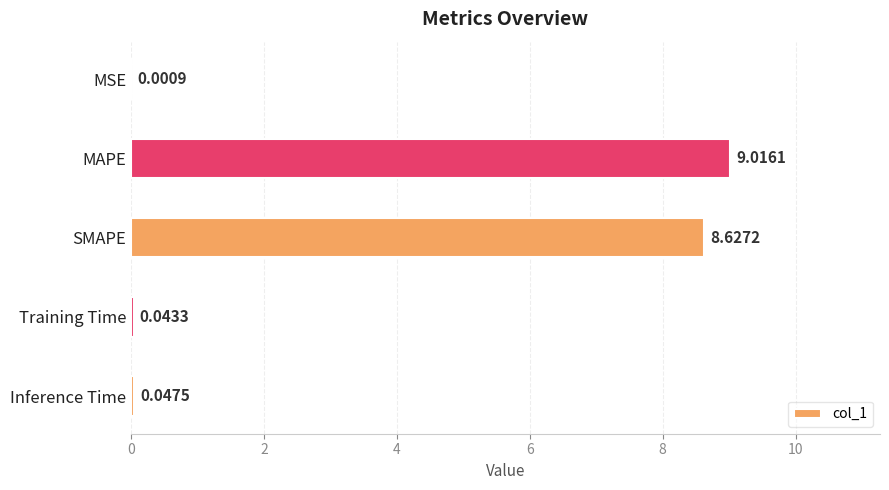

At which label is the value closest to 4?

Inference Time